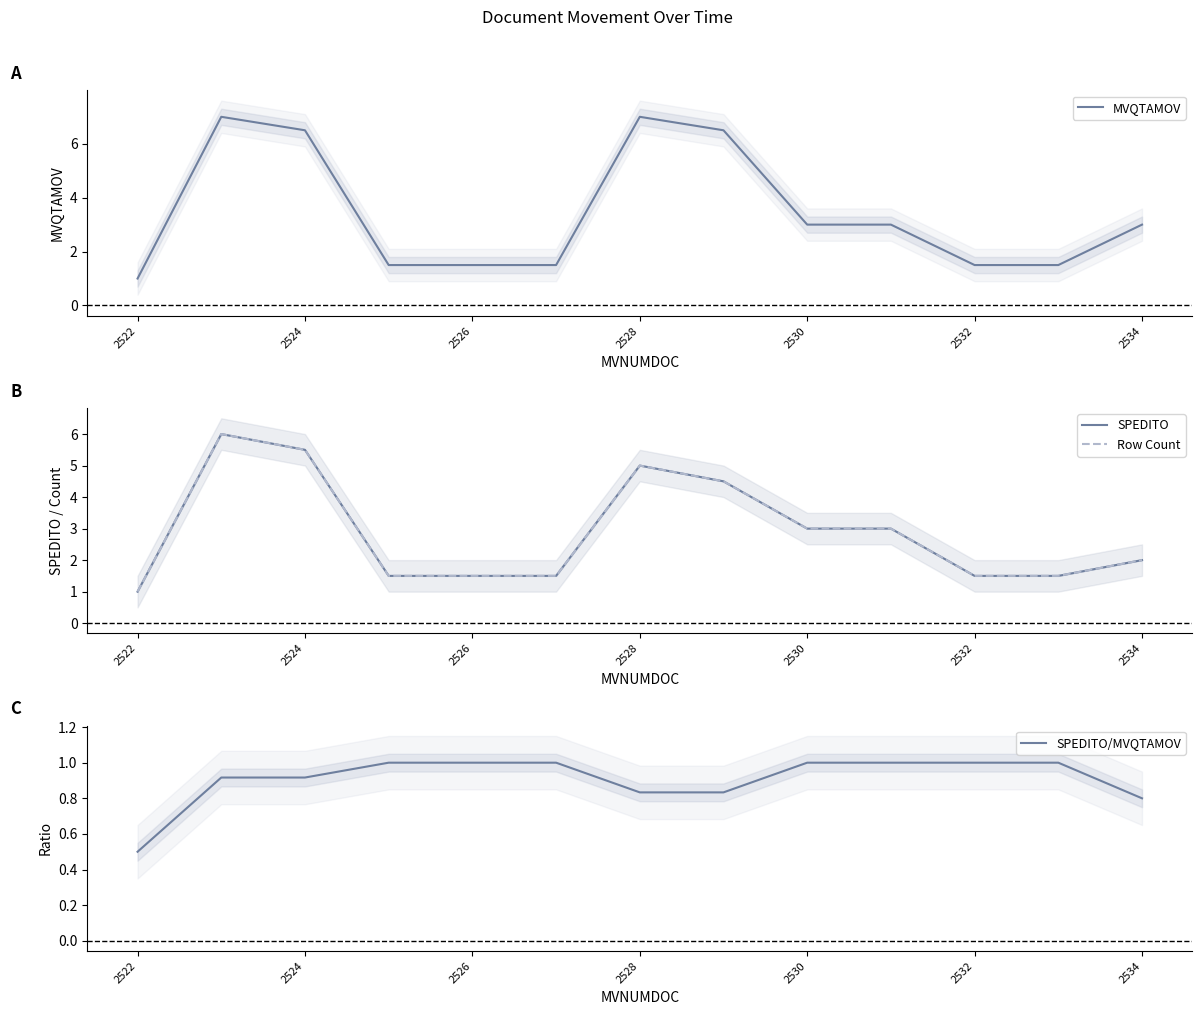

The value of MVQTAMOV at 2524 is 6.5. True or false?

True